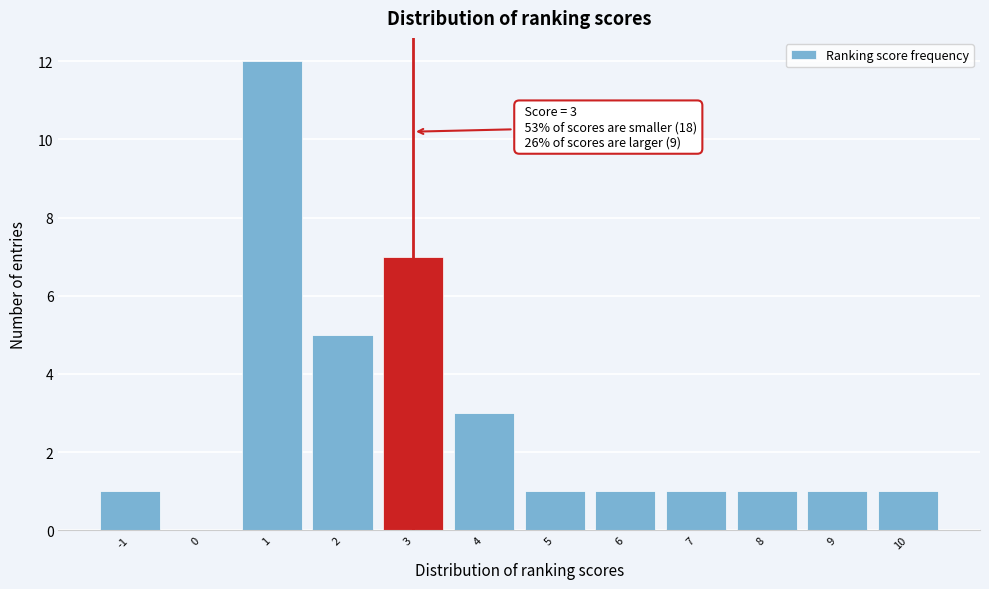

Over which range of the x-axis is the bar tallest?

0.5 to 1.5